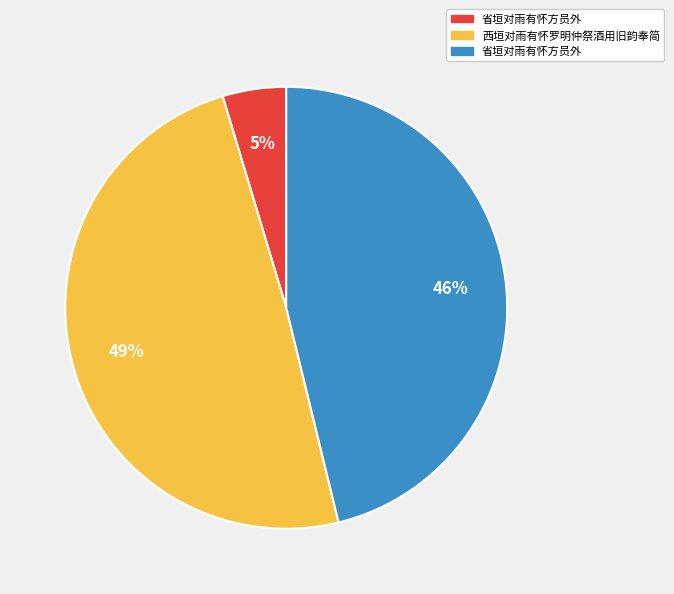

To the nearest percent, what is the average slice percentage?

33%